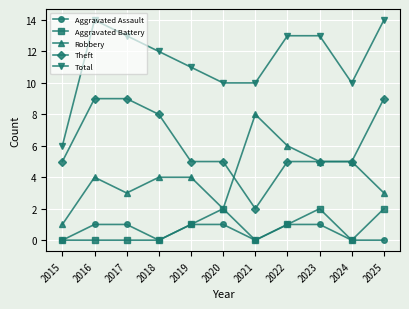

True or false: Aggravated Assault and Theft intersect in this chart.

False